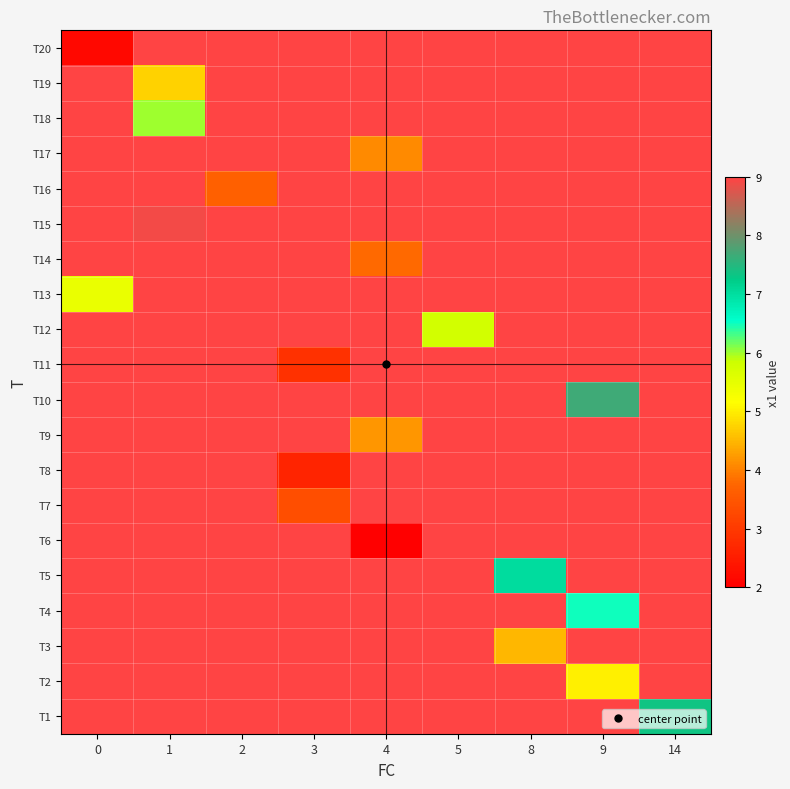

At which category does the chart reach its minimum across all series?

4